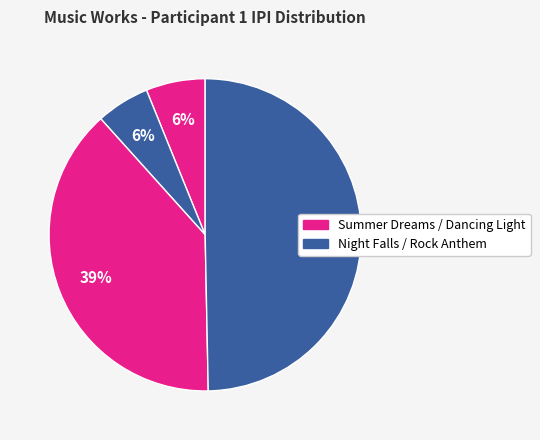

How many slices are in this pie chart?

4